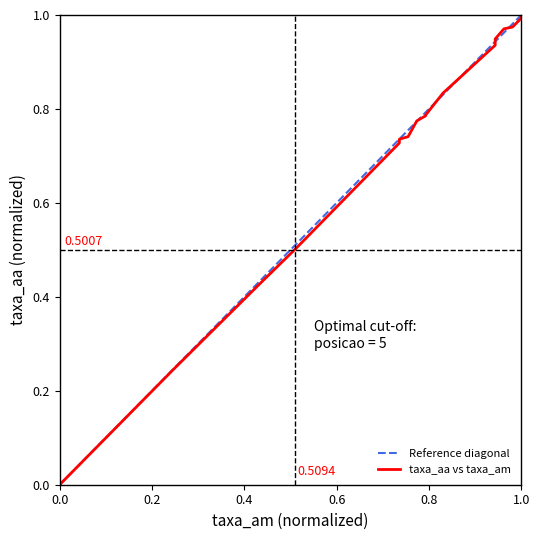

Reading left to right, what are all the values shown in this chart?

0.0	0.2	0.4	0.5	0.5	0.5	0.7	0.7	0.7	0.8	0.8	0.8	0.8	0.9	0.9	0.9	1.0	1.0	1.0	1.0